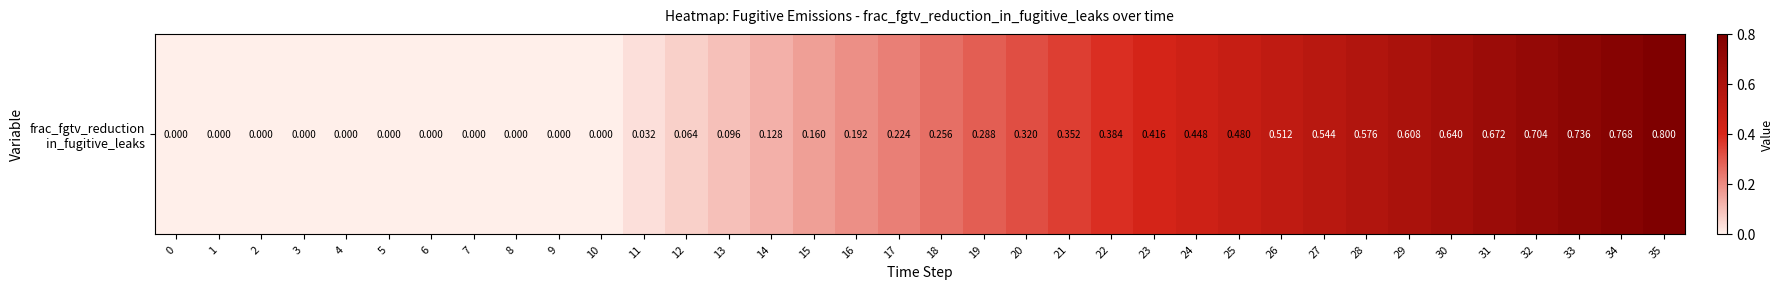

Rank the categories by value from highest to lowest.

35, 34, 33, 32, 31, 30, 29, 28, 27, 26, 25, 24, 23, 22, 21, 20, 19, 18, 17, 16, 15, 14, 13, 12, 11, 0, 1, 2, 3, 4, 5, 6, 7, 8, 9, 10